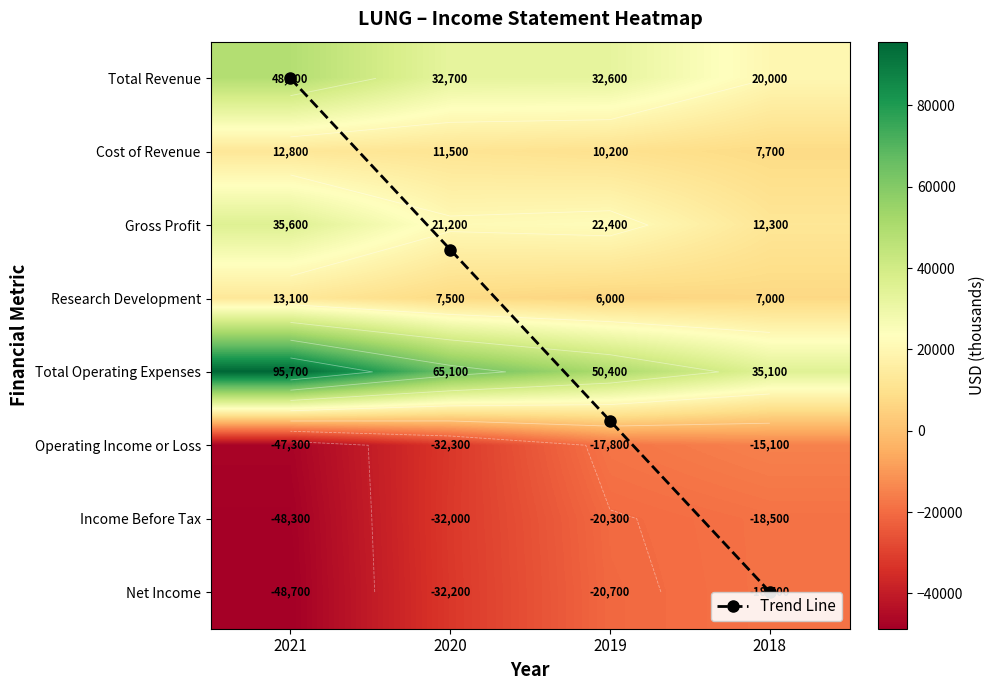

Which category has the lowest value in the Research Development series?

2019